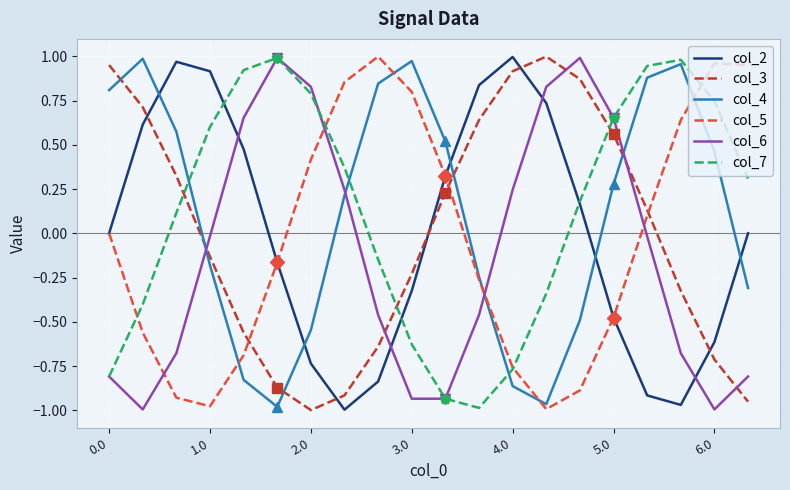

At 11, list the series in order from largest to smallest.

col_2, col_3, col_4, col_5, col_6, col_7